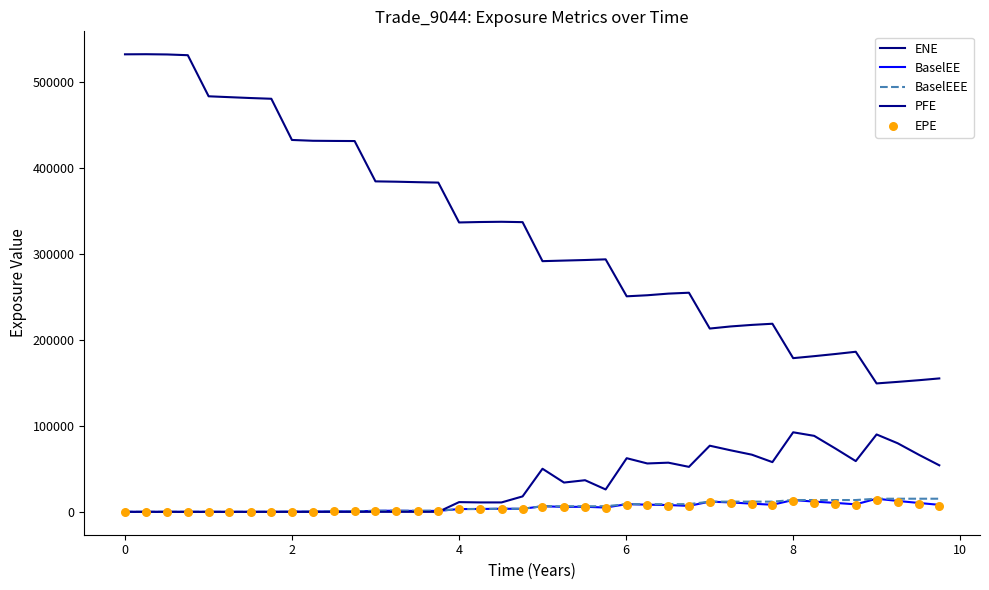

Which series contains the highest Y value?

ENE